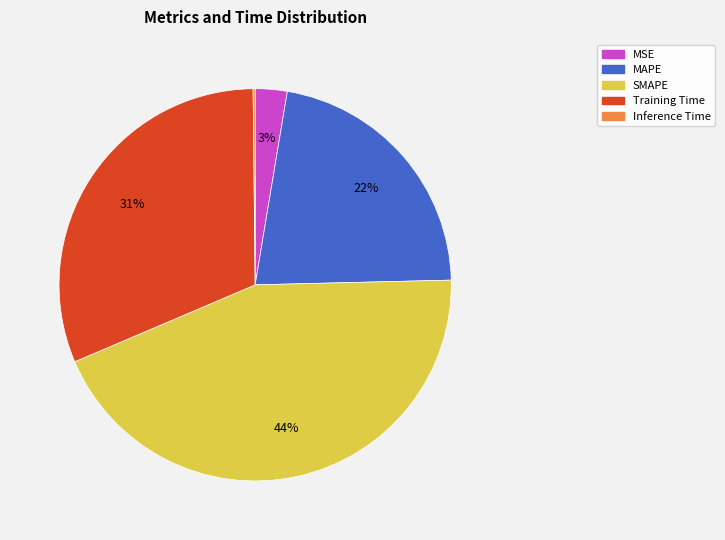

Does MAPE represent more than half of the total?

No